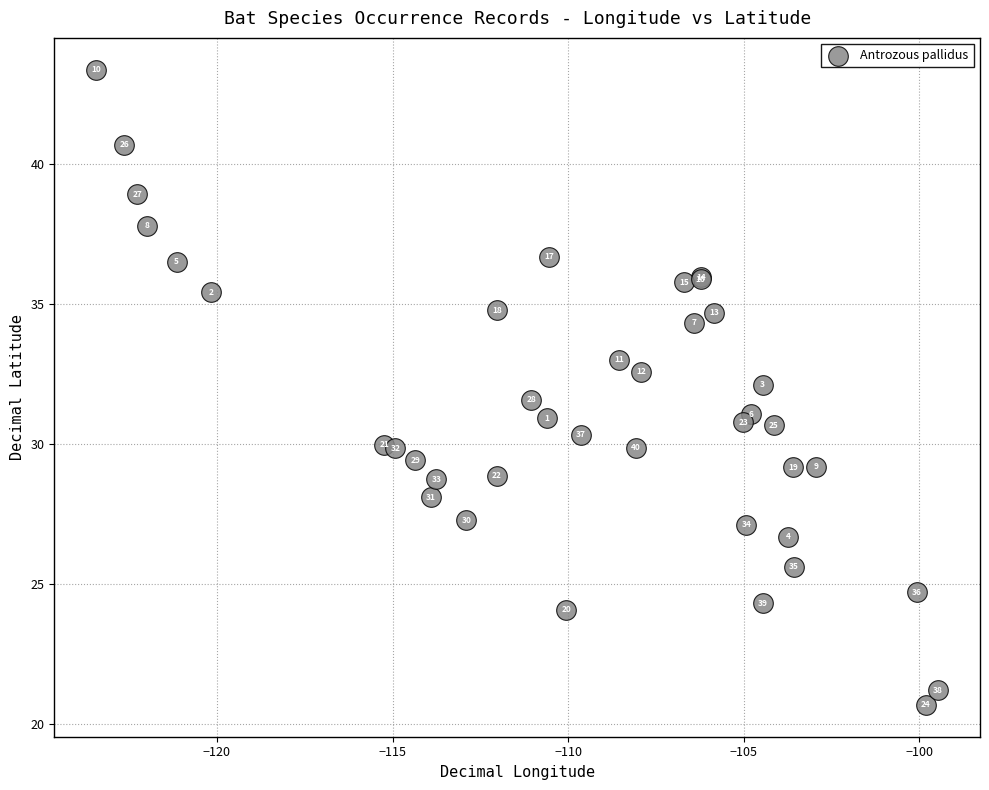

What Y value in the scatter plot is closest to 32?

32.1